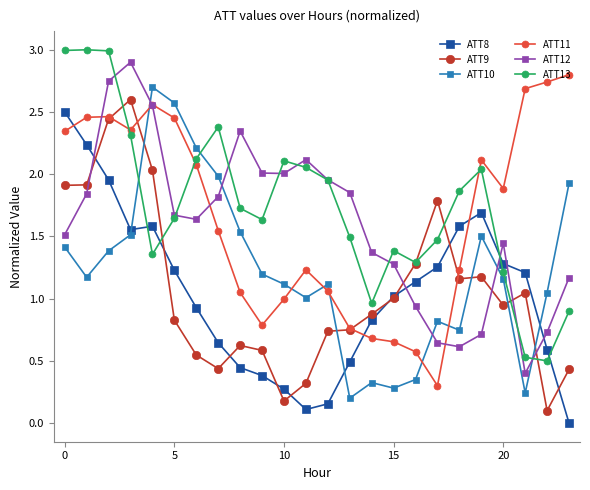

What is the highest value of the ATT13 series?

3.0